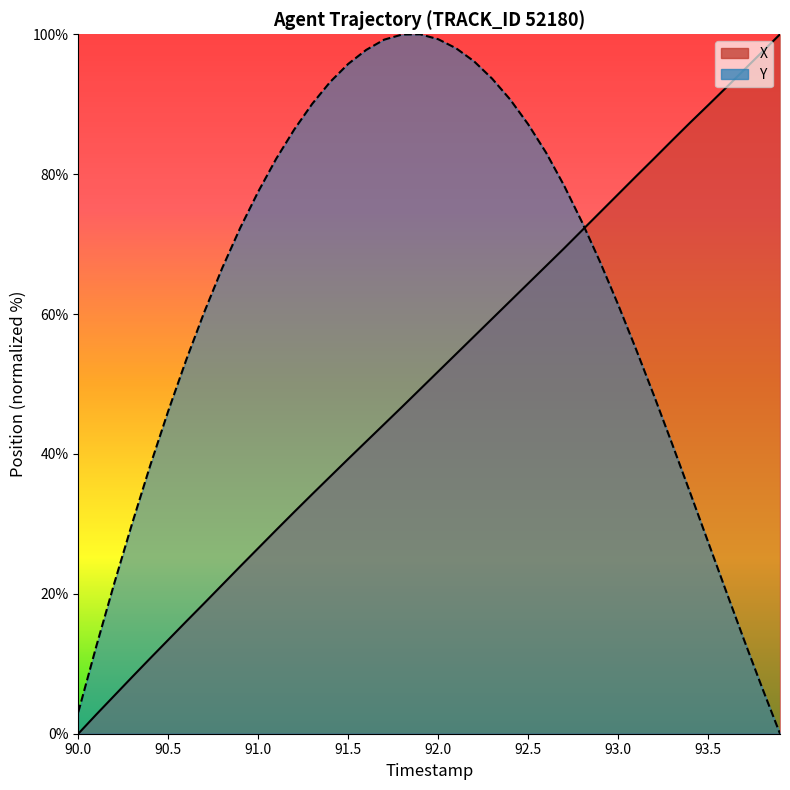

What is the spread (max minus min) of values at 92.5?

22.8